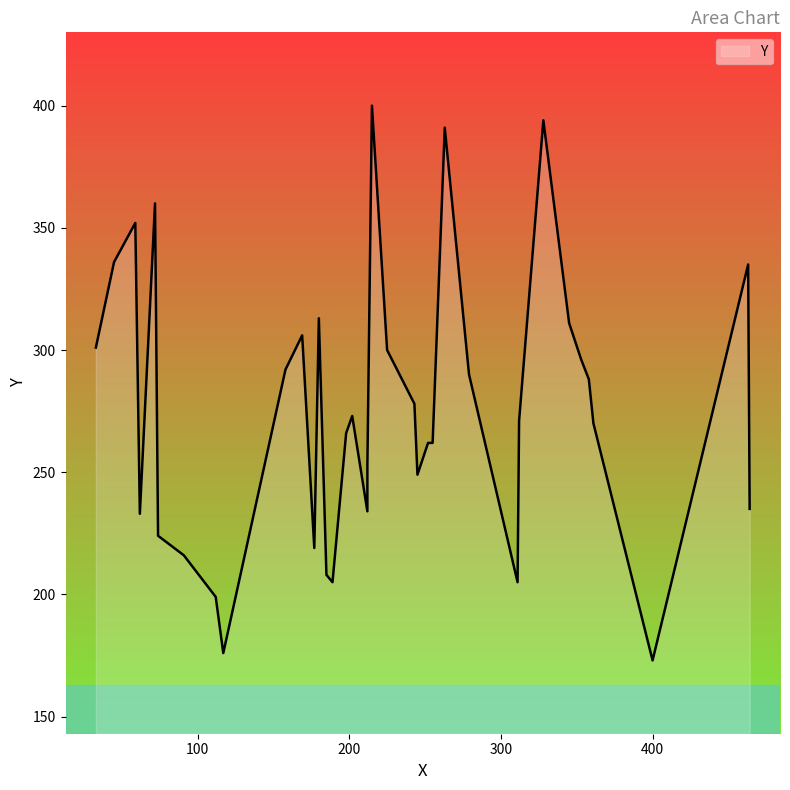

The value at 91 is 216. True or false?

True